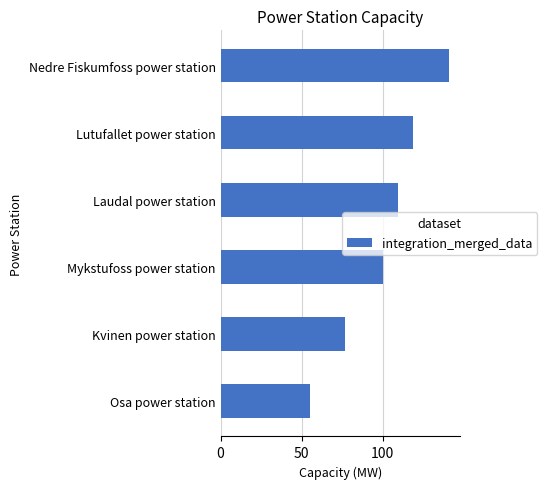

Where is the data nearest to the value 97?

Mykstufoss power station